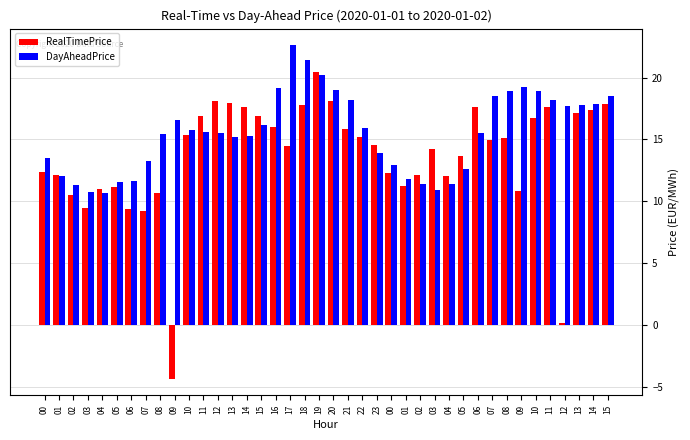

What are all the series names shown in the legend?

RealTimePrice, DayAheadPrice